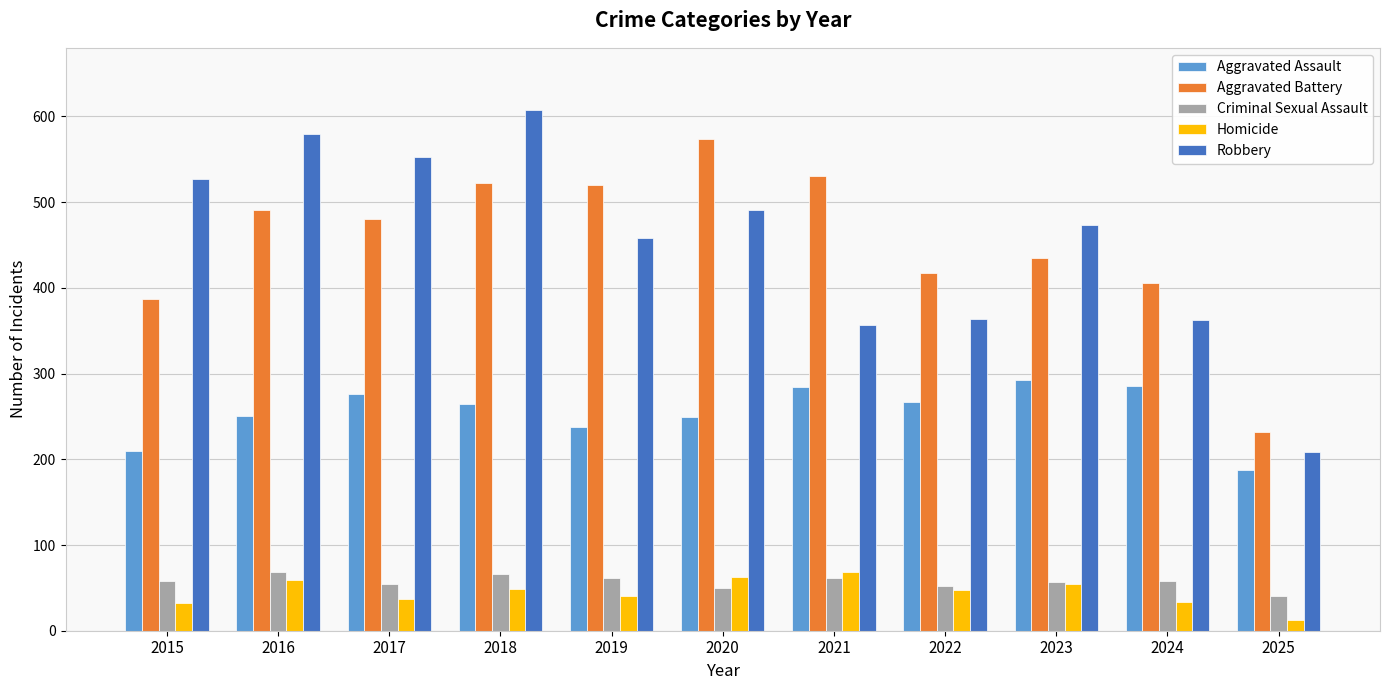

Rank the series at 2025 from highest to lowest value.

Aggravated Battery, Robbery, Aggravated Assault, Criminal Sexual Assault, Homicide